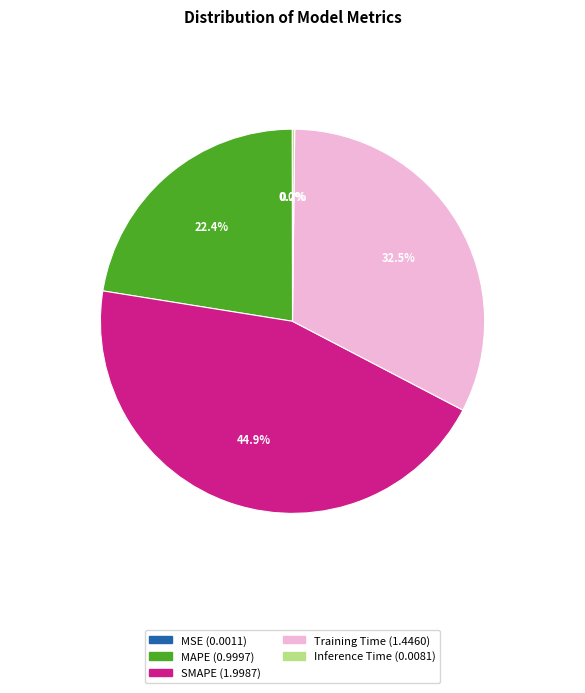

What portion of the pie excludes Training Time?

67.5%